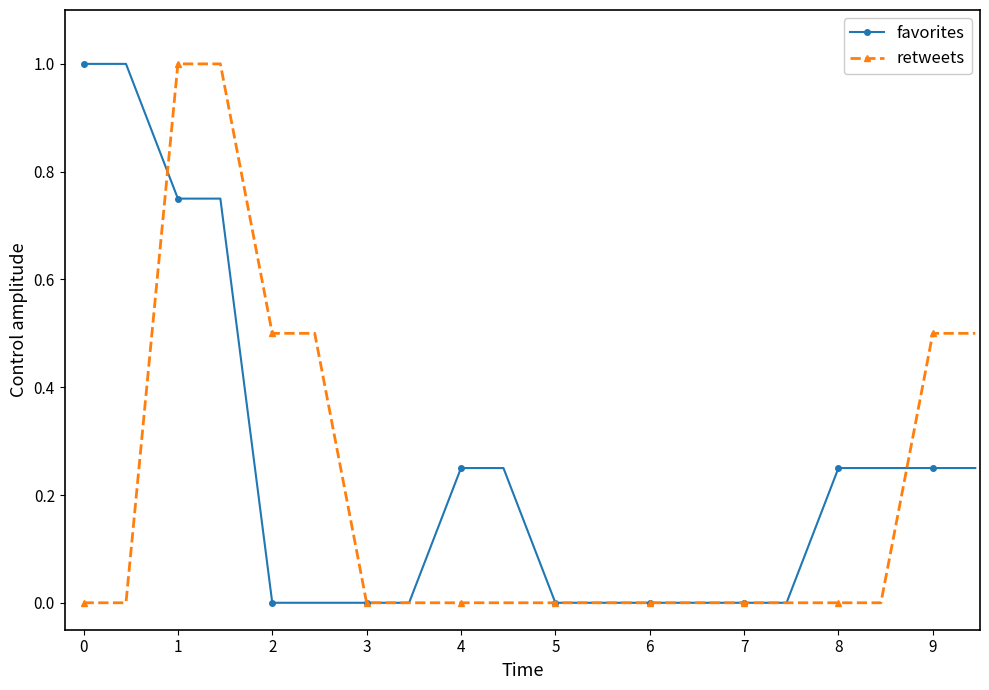

Which series has the largest total across all categories?

favorites